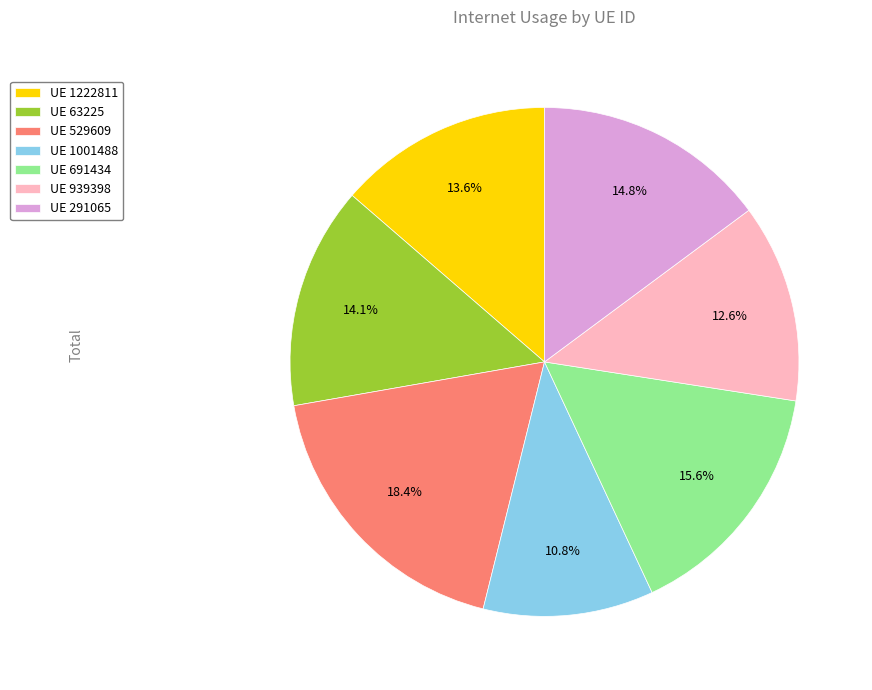

What percentage is NOT represented by UE 691434?

84.4%